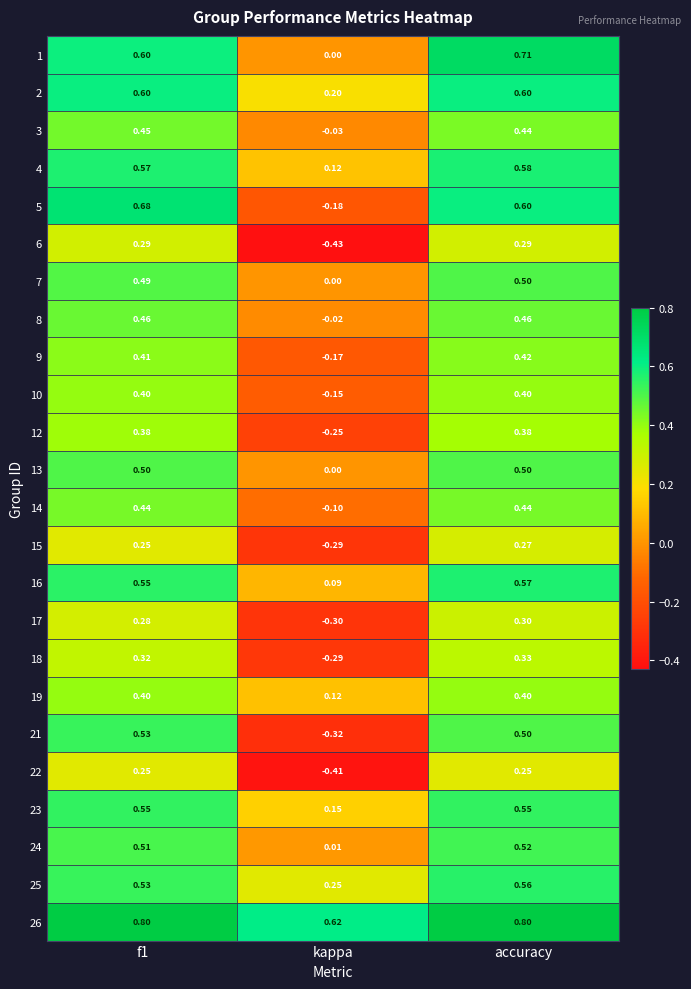

At which label is 26 closest to 0?

kappa